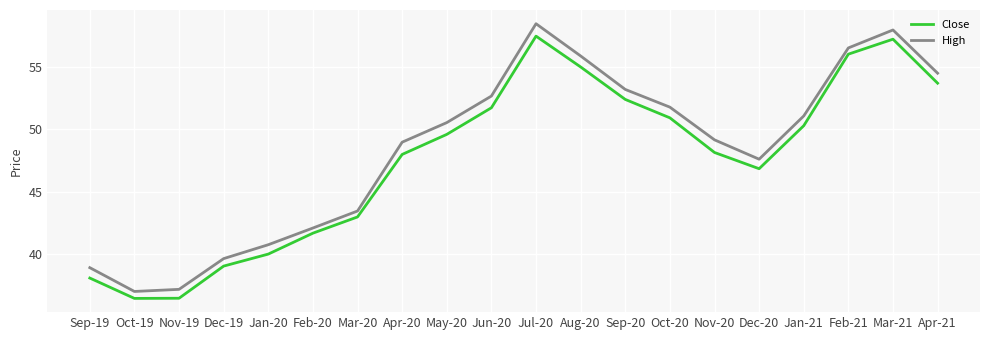

What is the average value of the High series?

48.4